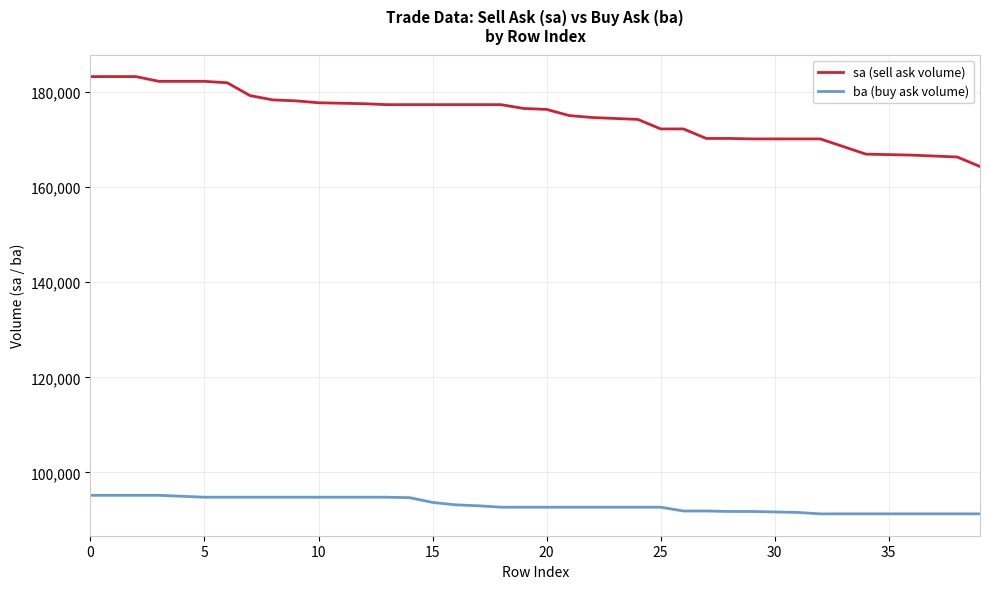

What is the highest value of the ba (buy ask volume) series?

95200